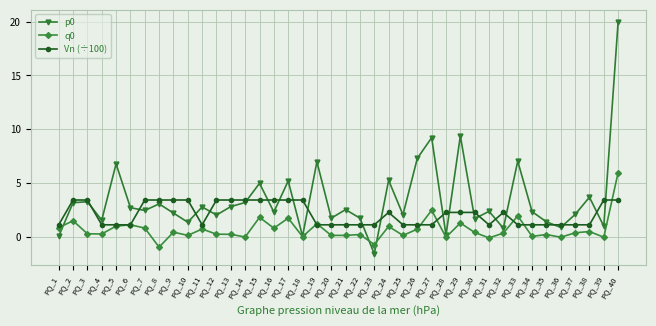

What is the total value across all series at PQ_7?

6.8